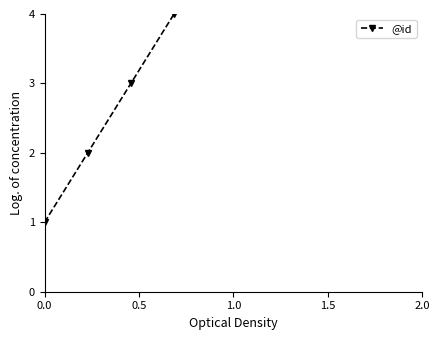

True or false: the data shows 1 at 0.0.

True